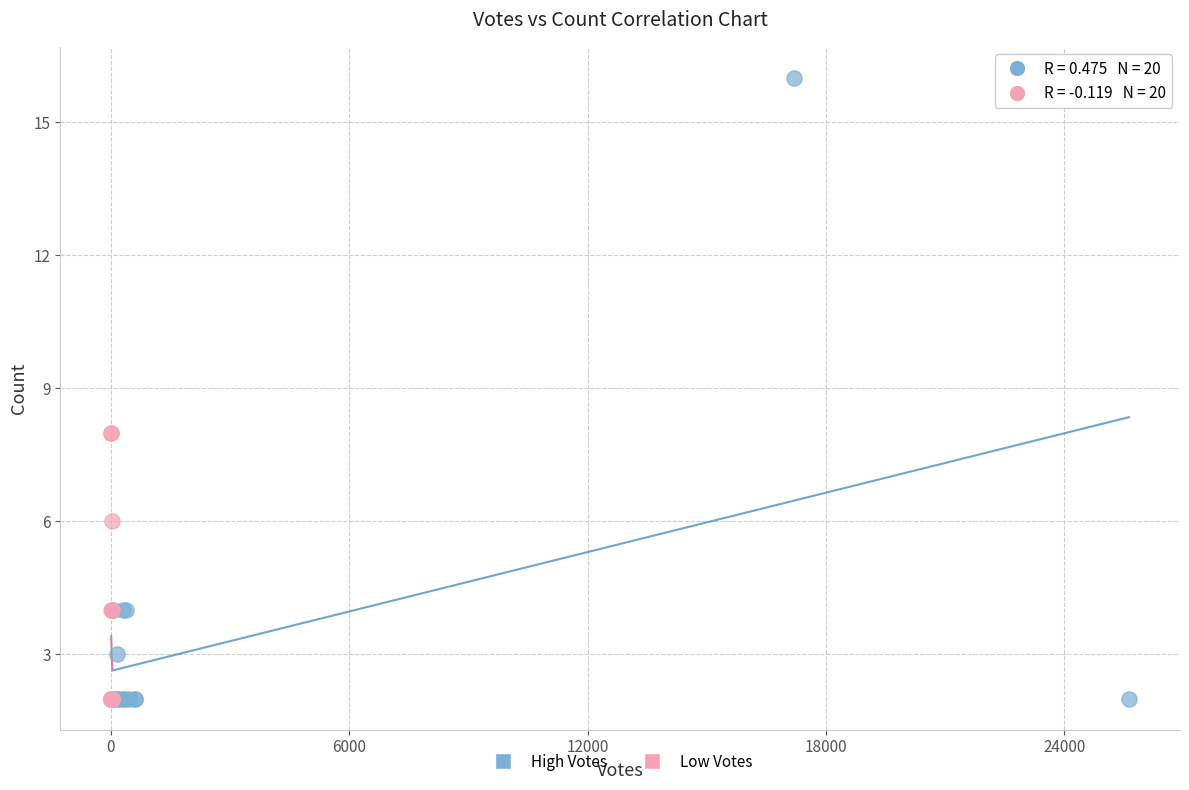

Which series contains the highest Y value?

High Votes